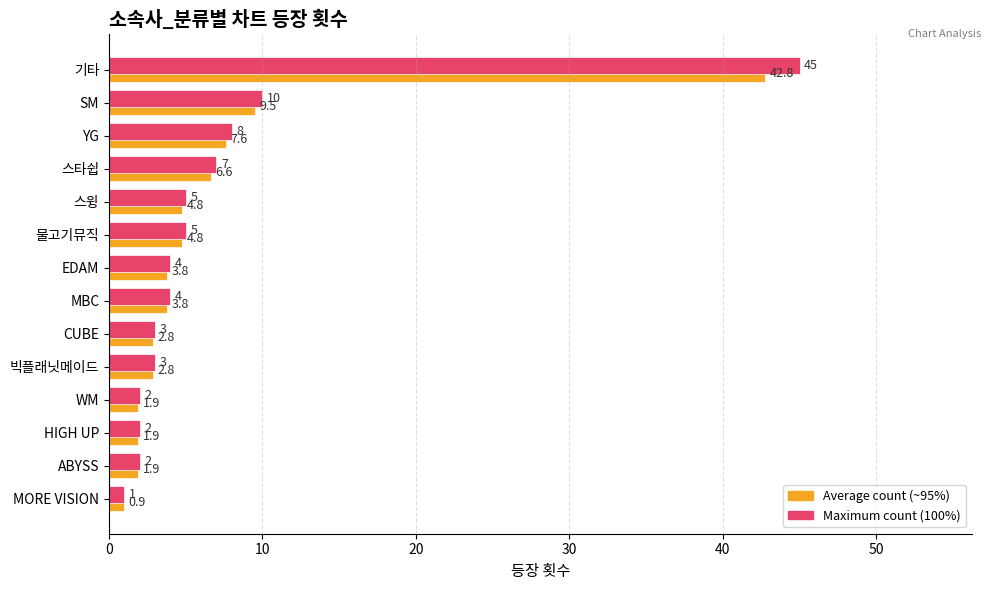

At which category is the sum across all series the highest?

기타